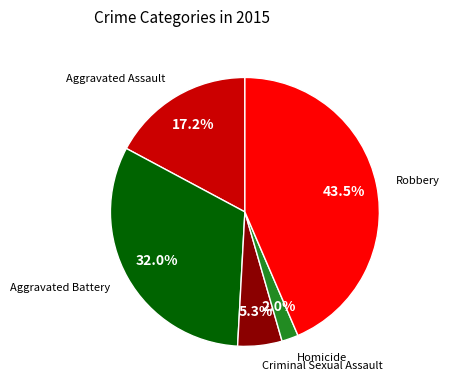

Does any single category account for the majority?

No